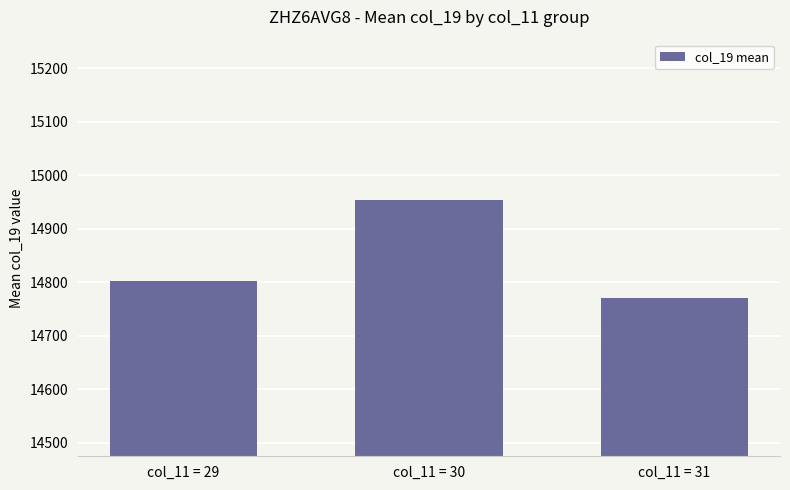

How many bars are there in total?

3